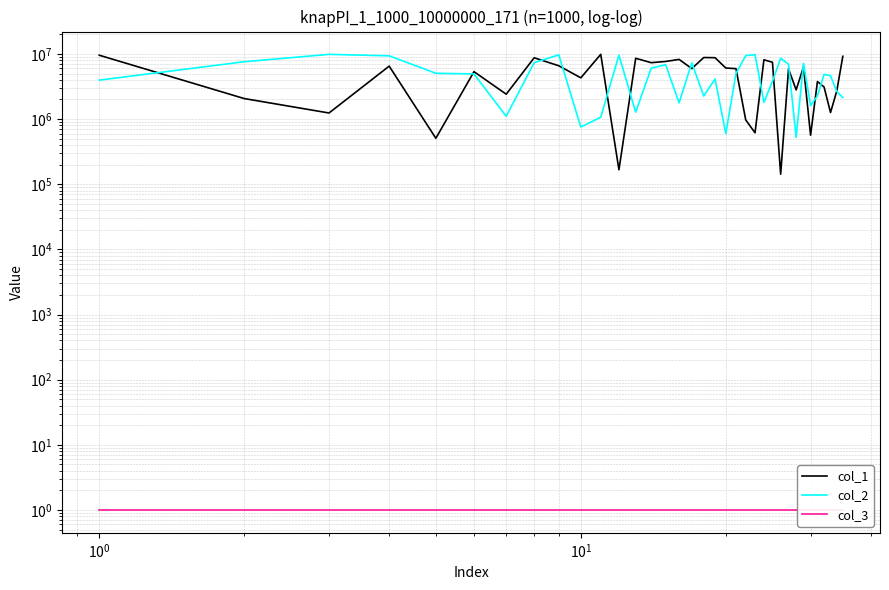

What is the lowest value of the col_1 series?

142581